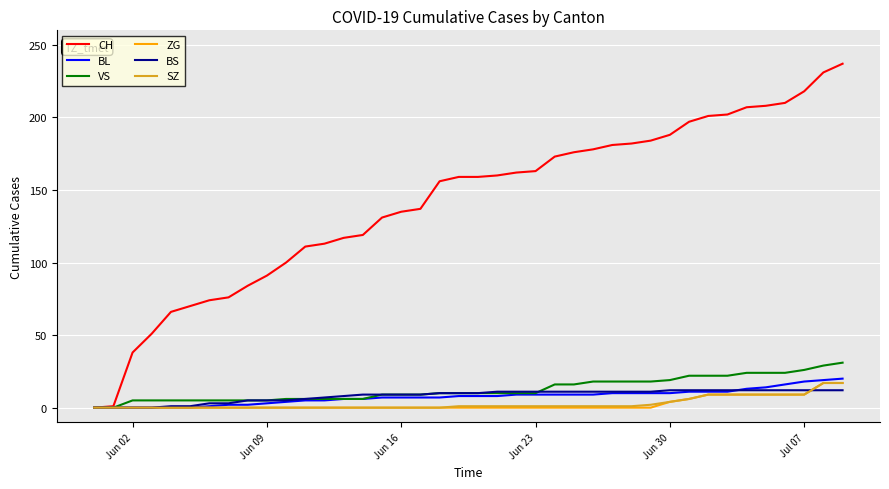

Which series has the largest range (max minus min)?

CH